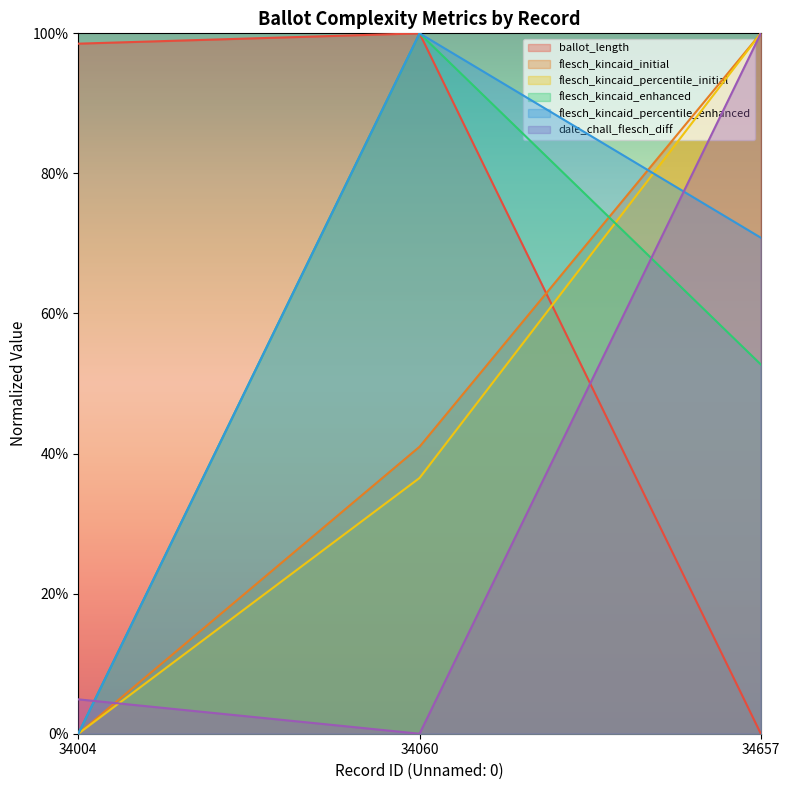

Rank the series by their maximum value, from highest to lowest.

ballot_length, flesch_kincaid_initial, flesch_kincaid_percentile_initial, flesch_kincaid_enhanced, flesch_kincaid_percentile_enhanced, dale_chall_flesch_diff